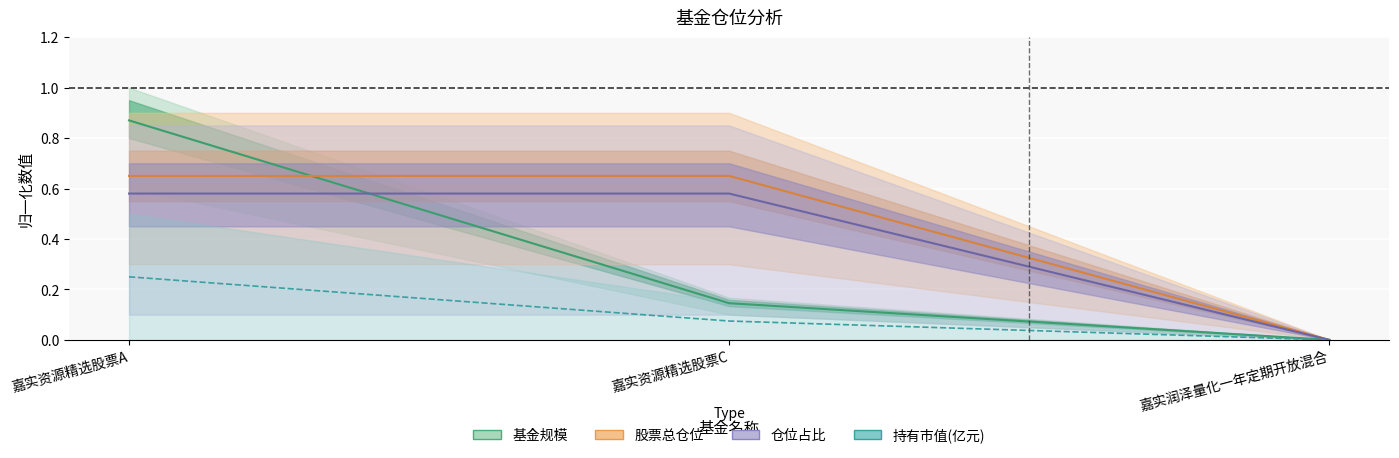

Which category has the lowest value in the 仓位占比 series?

嘉实润泽量化一年定期开放混合